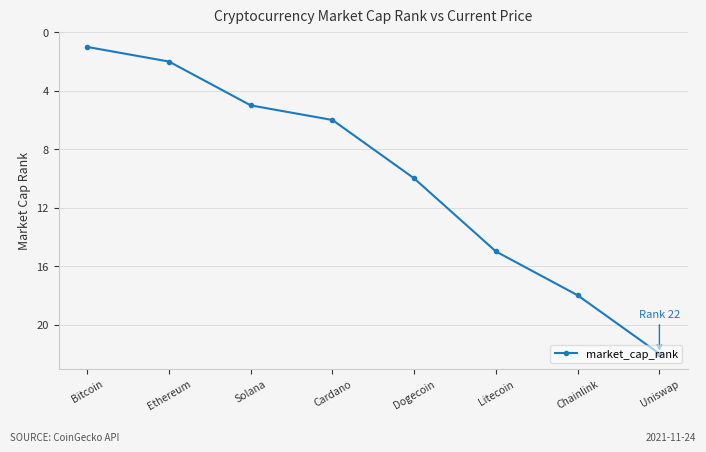

True or false: there are more than 1 points higher than both neighbors.

False